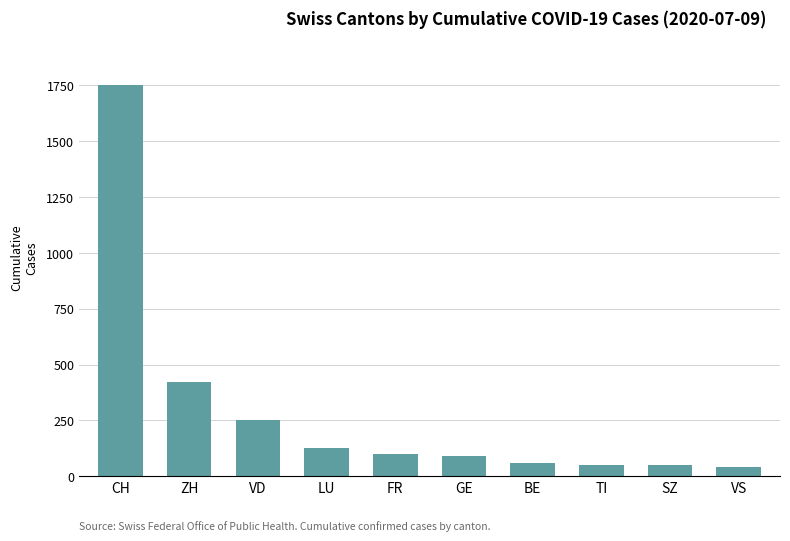

What is the label of the 2nd bar from the left?

ZH